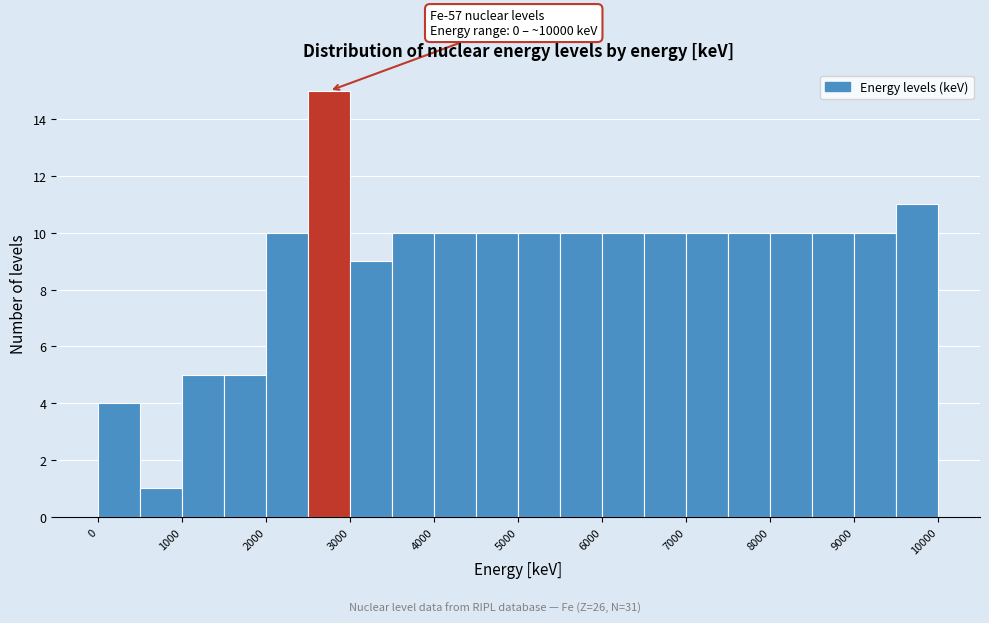

Over which range of the x-axis is the bar tallest?

2500 to 3000